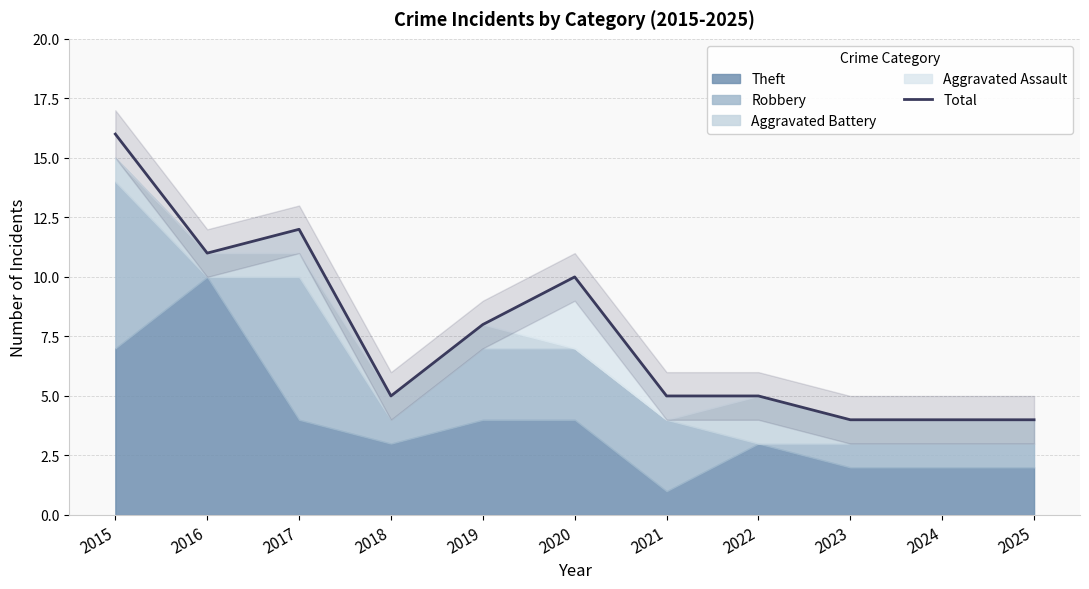

How many lines are shown in the chart?

1